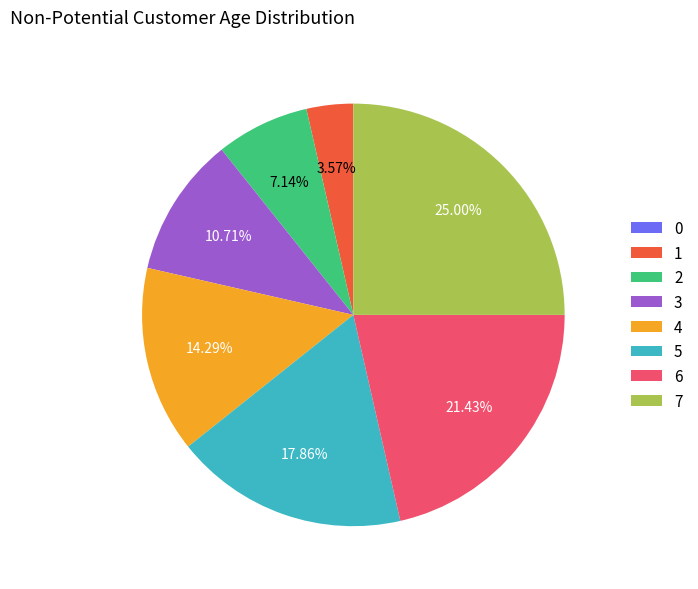

Does 4 represent more than half of the total?

No